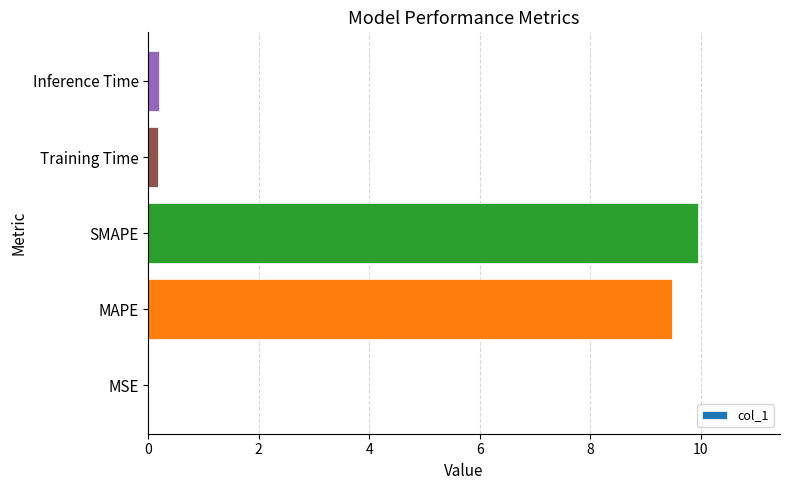

What is the sum of all values?

19.8